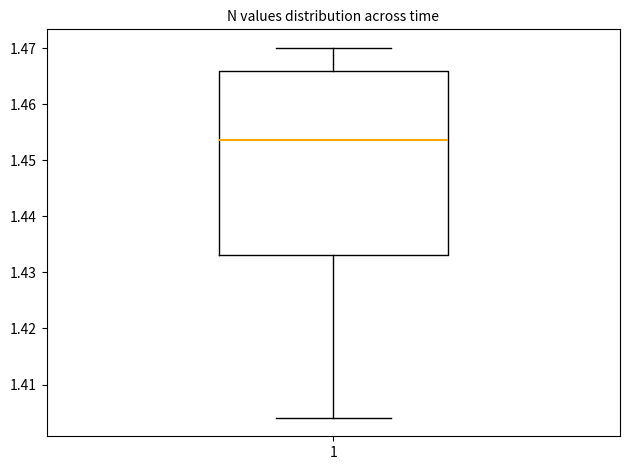

Where does the median line of the box at x = 1 sit on the y-axis? The values are not printed on the chart, so give them approximately, as read against the axis.

1.454